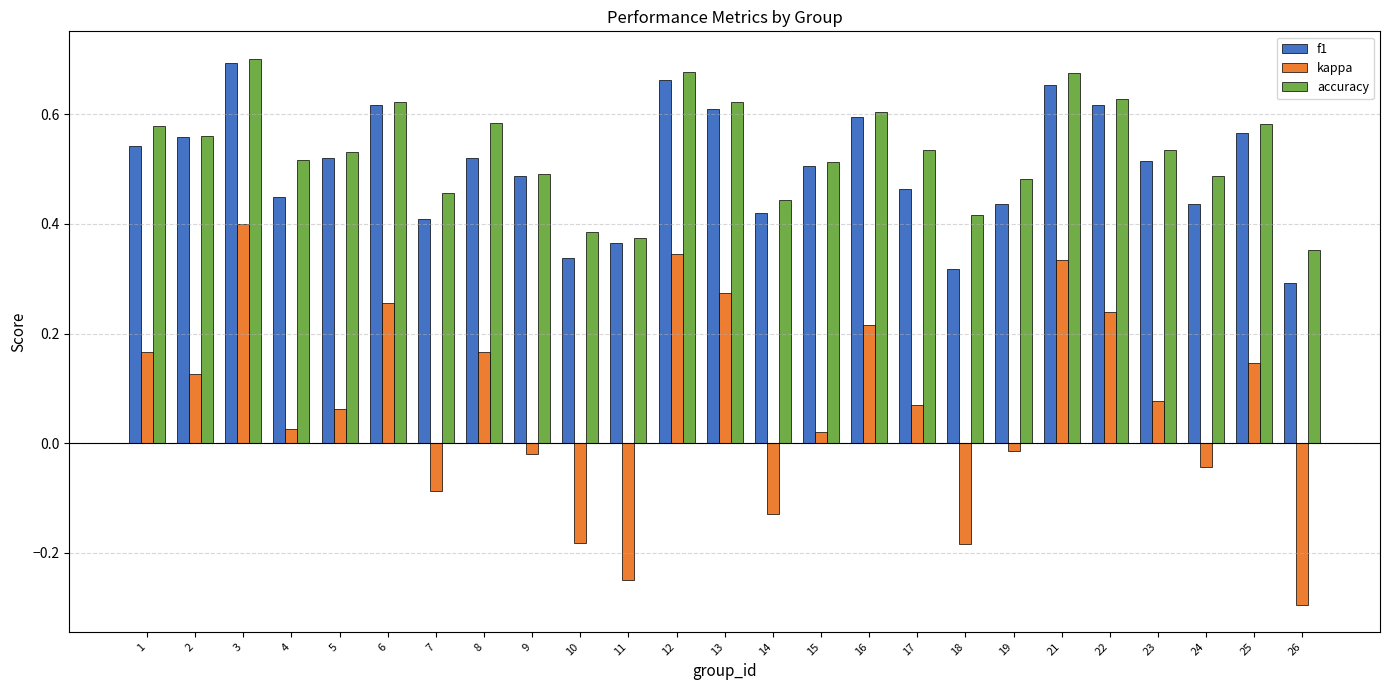

Does the chart contain stacked bars?

No